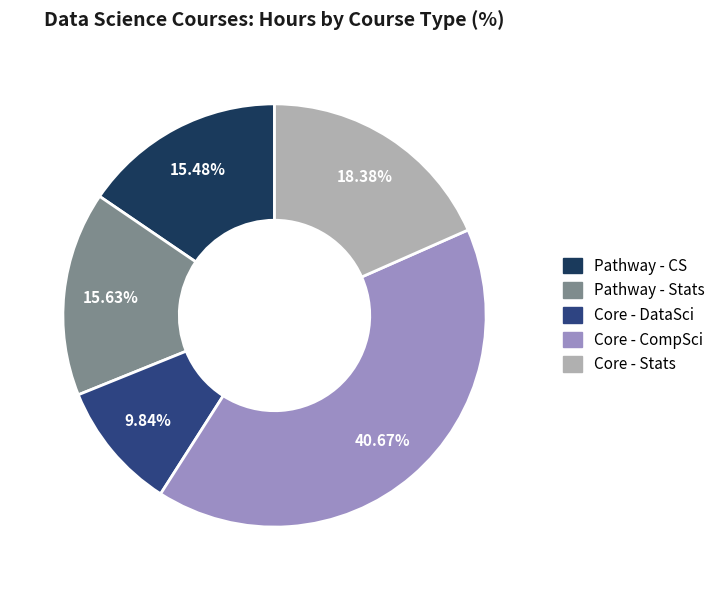

Is there any slice that represents more than half of the pie?

No